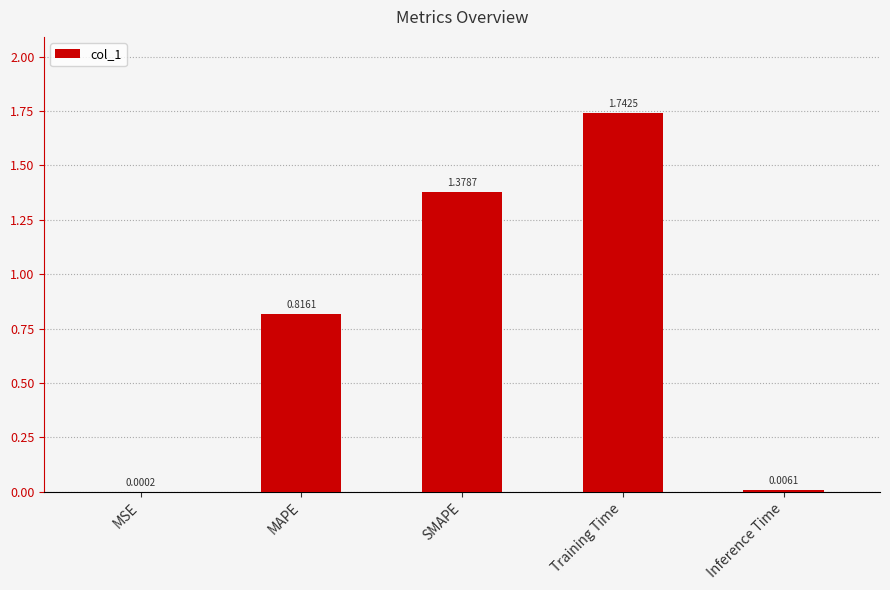

Which category has the highest value across all series?

Training Time